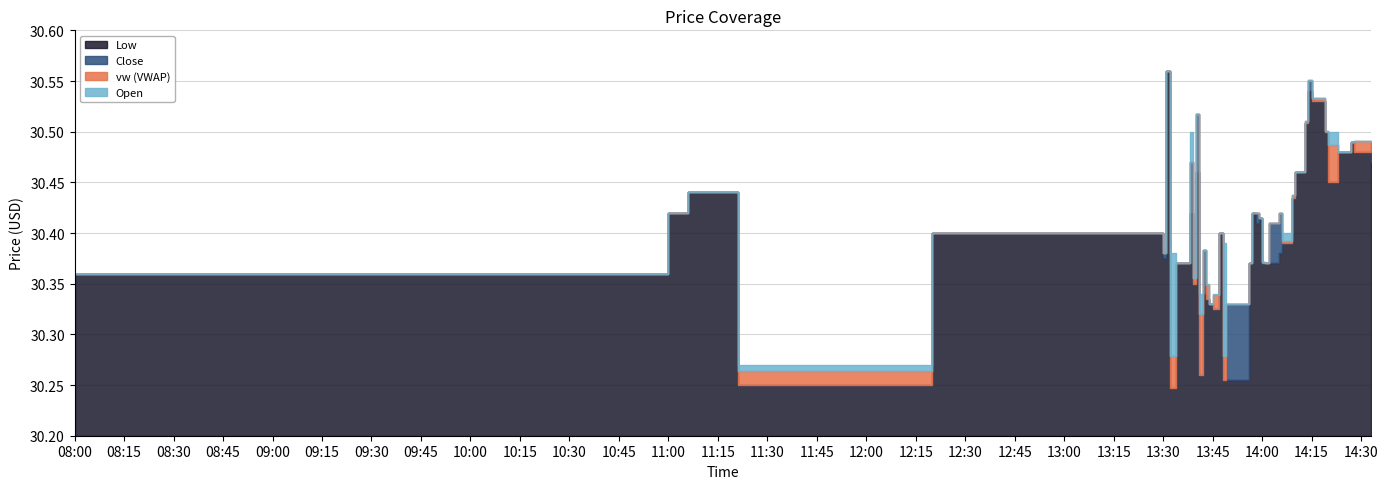

What is the smallest value displayed?

30.2